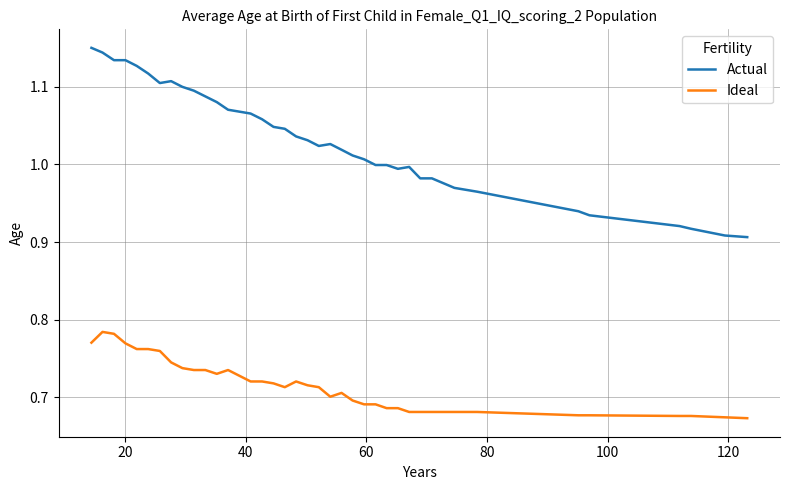

Which series has the largest total across all categories?

Actual